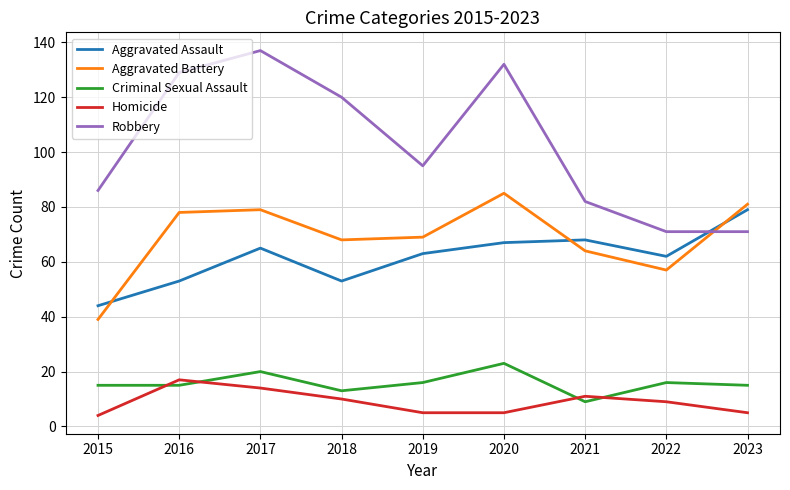

What is the difference between the Criminal Sexual Assault values at 2020 and 2016?

8